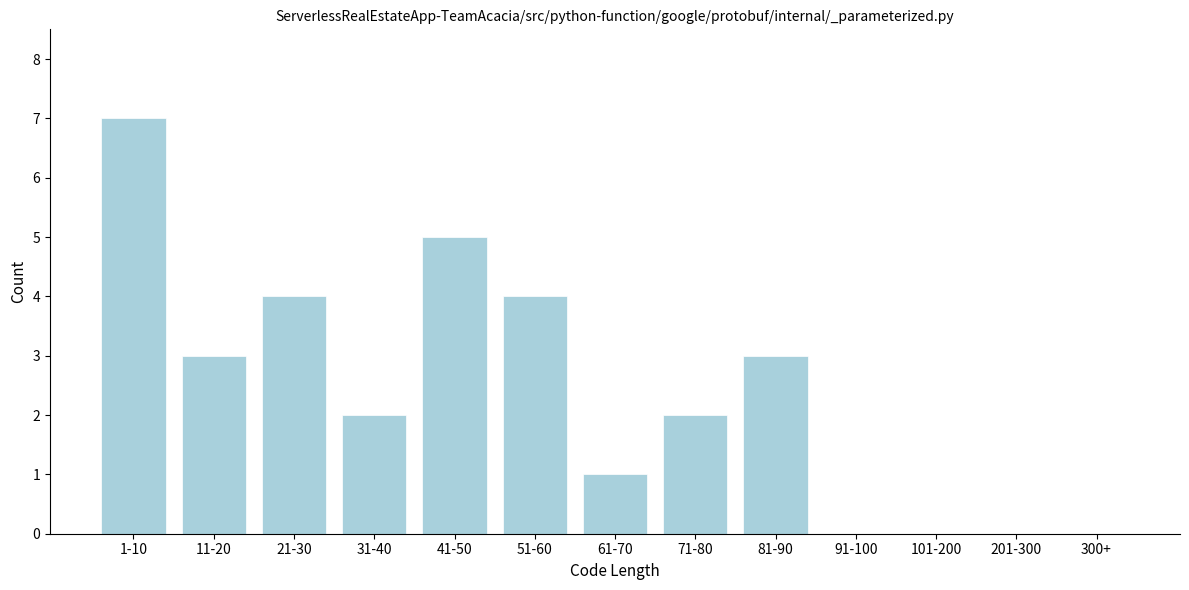

Reading left to right, transcribe all the data shown in this chart.

1-10=7	11-20=3	21-30=4	31-40=2	41-50=5	51-60=4	61-70=1	71-80=2	81-90=3	91-100=0	101-200=0	201-300=0	300+=0